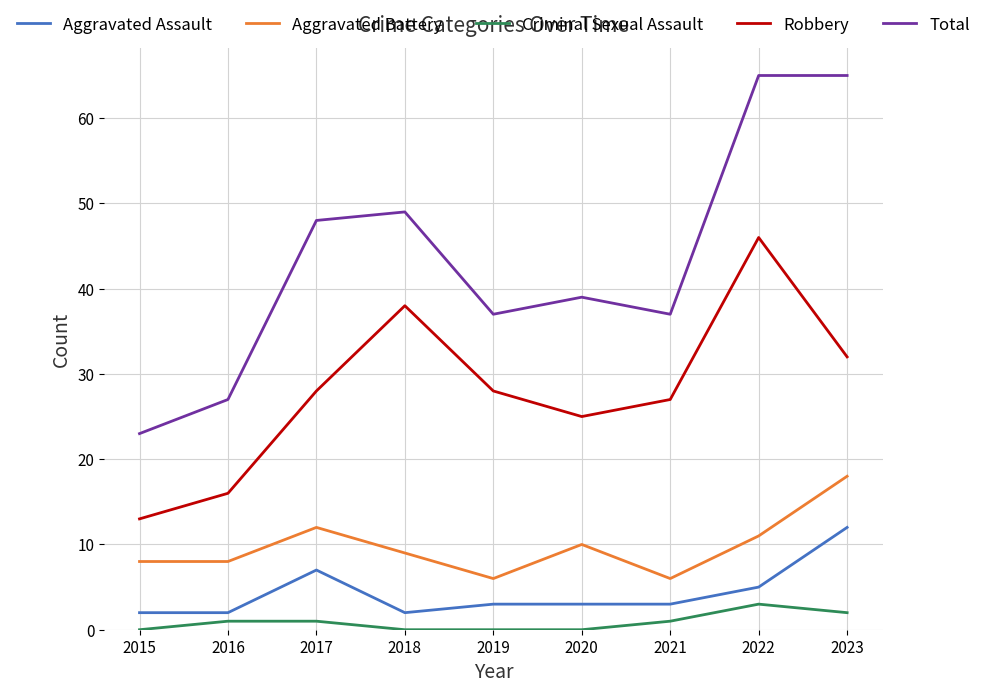

At which category does Total reach its first local peak?

2018